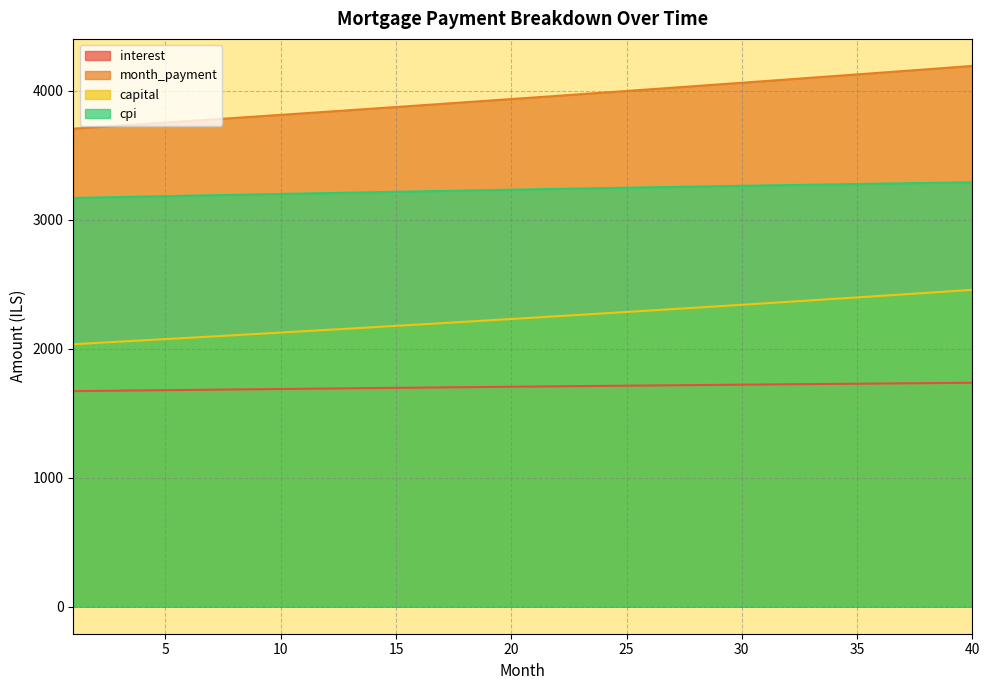

What is the approximate value of cpi at 23?

3243.6